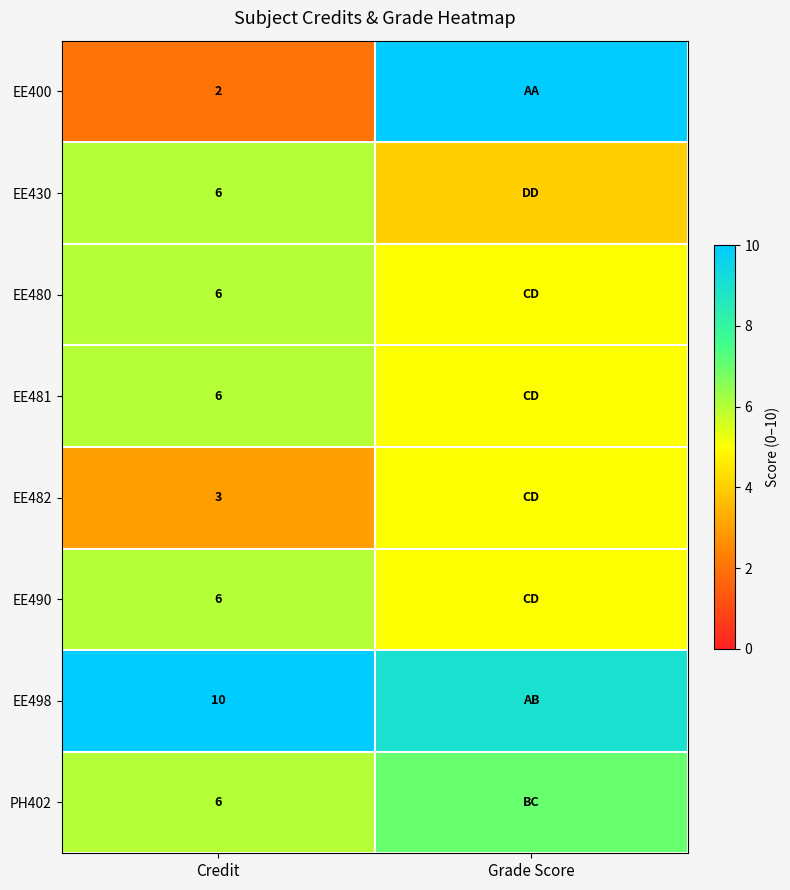

Is it true that EE498 equals 3 at Credit?

False